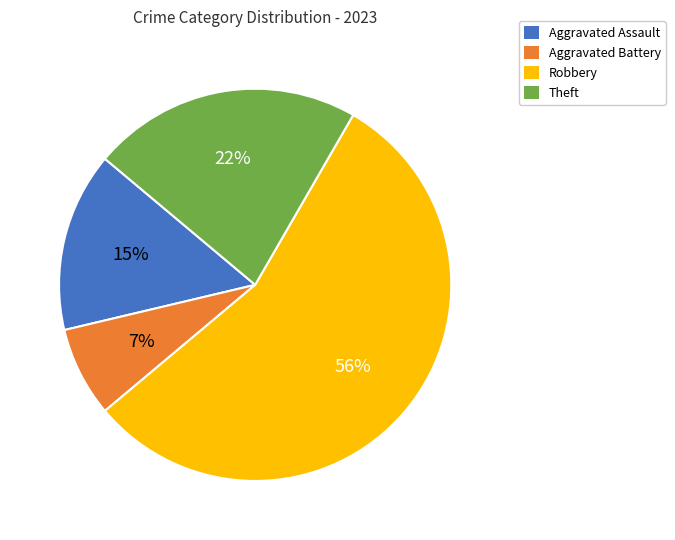

The Theft slice represents 22% of the pie. True or false?

True